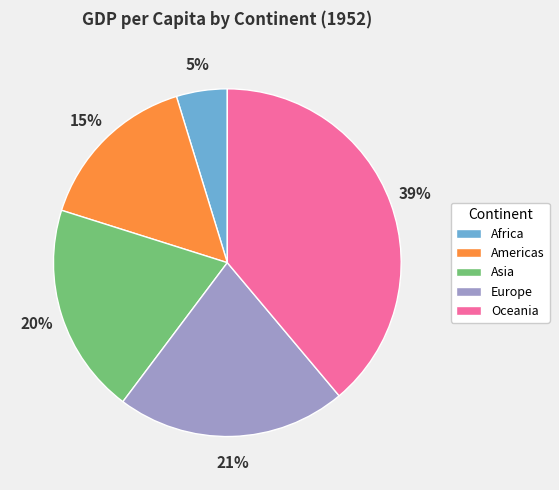

Is there a majority slice in this chart?

No